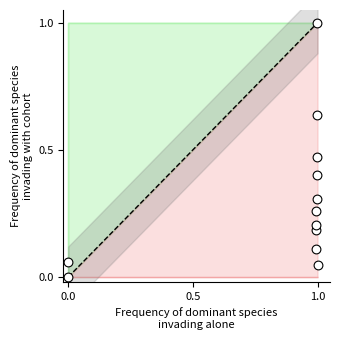

What is the average X value?

0.8